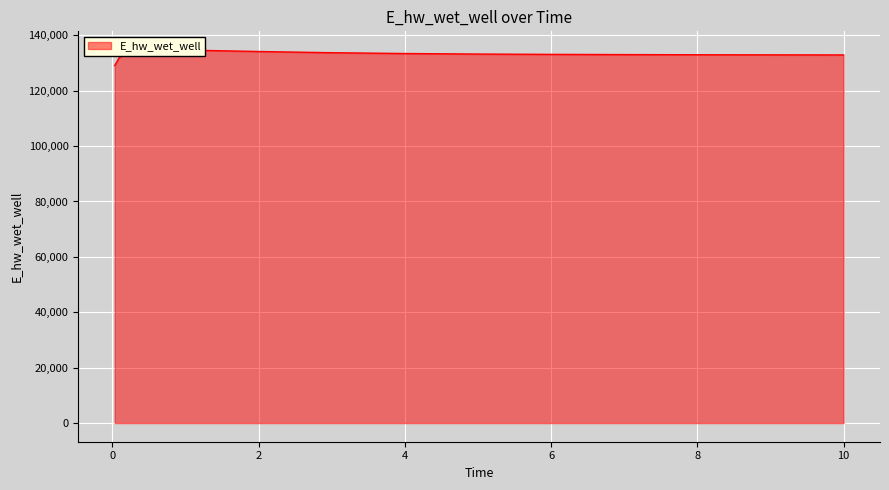

What is the difference between the maximum and minimum values?

5602.9